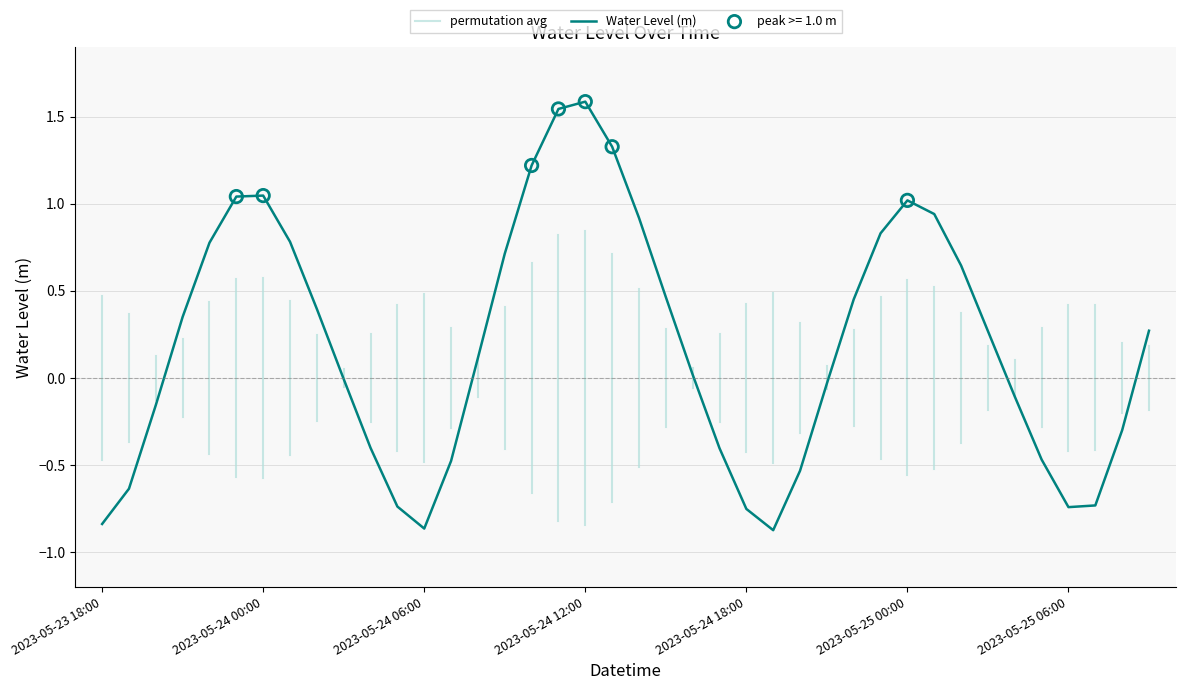

What is the change in value from 2023-05-24 04:00 to 2023-05-24 05:00?

-0.3